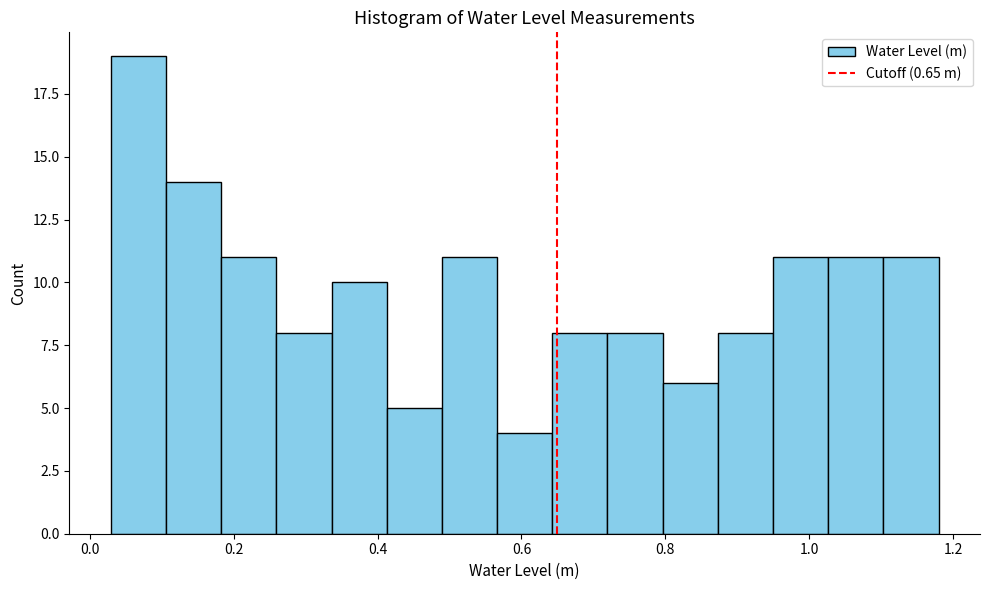

Around what value on the x-axis is the tallest bar? Give the approximate position of its centre, as read against the axis.

0.06